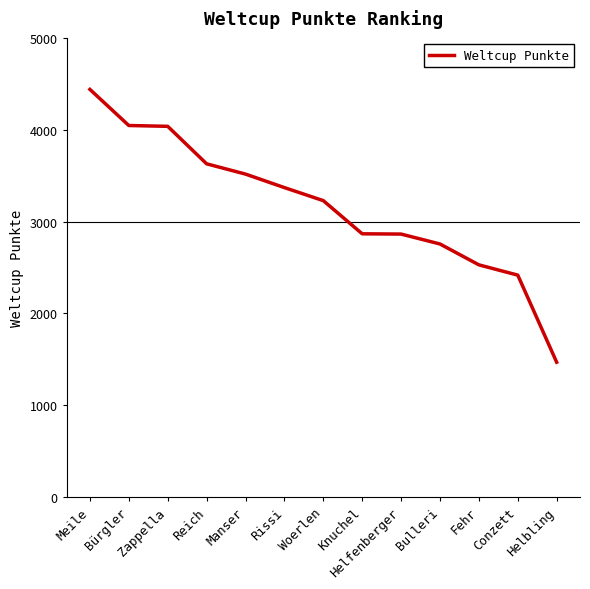

What is the sum of the values at Zappella and Bürgler?

8083